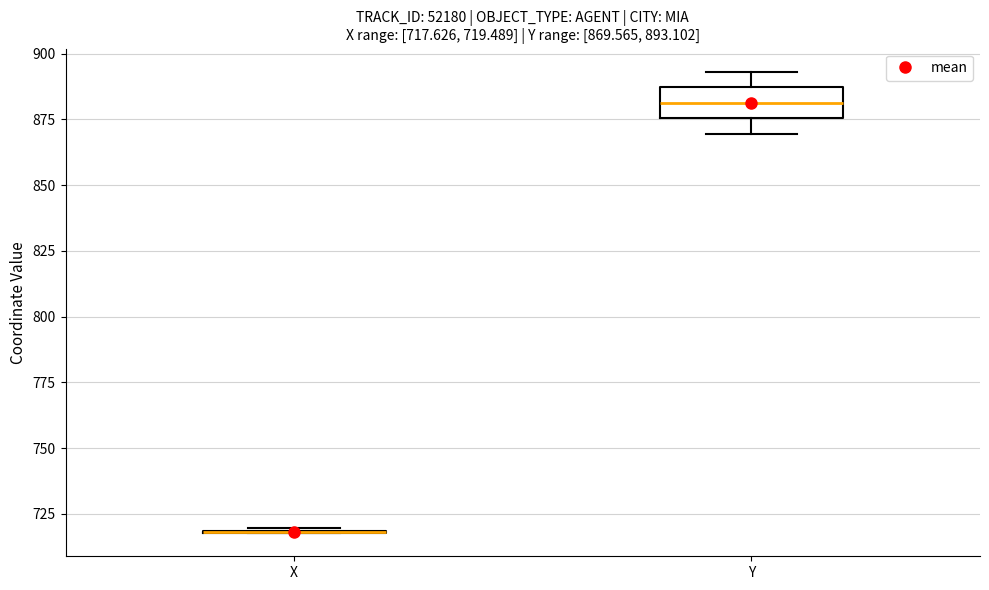

Comparing the boxes themselves (not the whiskers), which one is the tallest?

Y